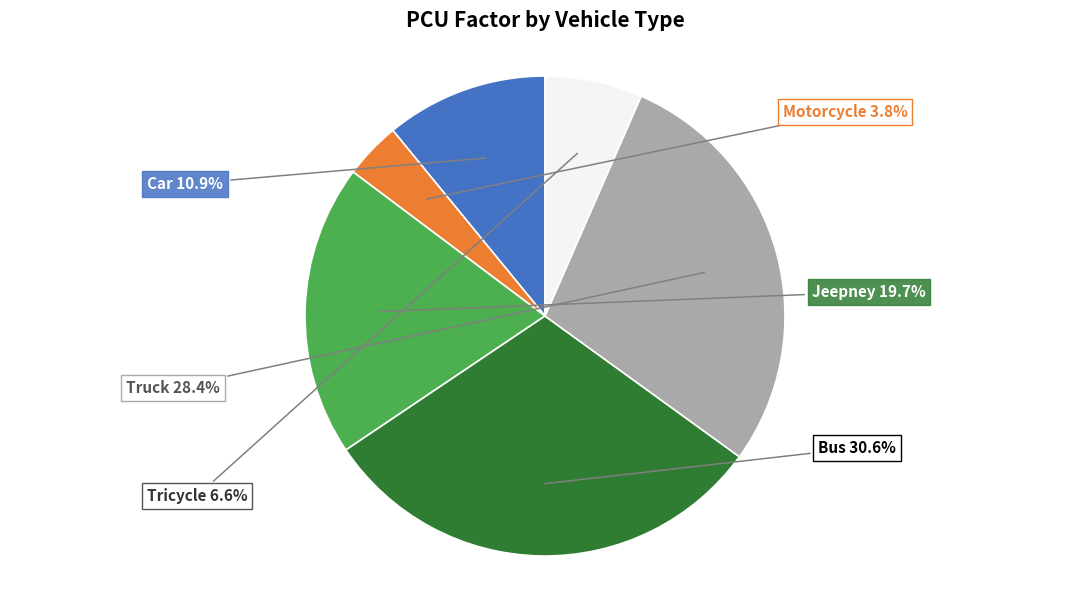

Is there any slice that represents more than half of the pie?

No